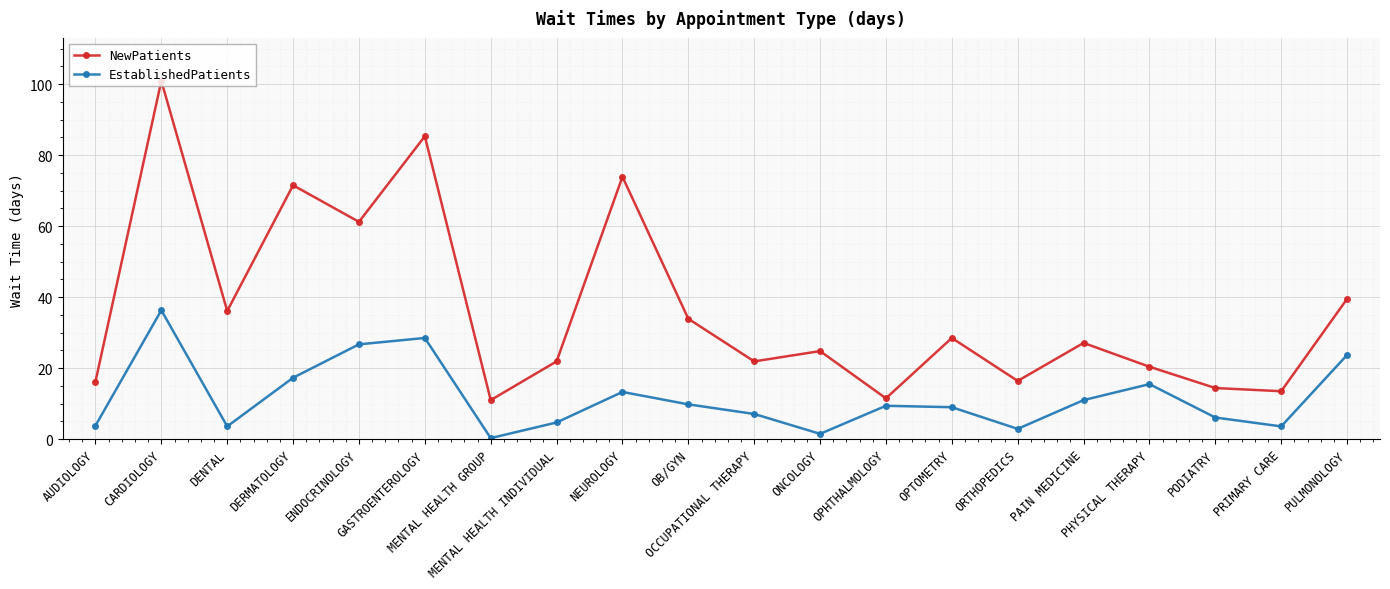

At OPTOMETRY, list the series in order from largest to smallest.

NewPatients, EstablishedPatients